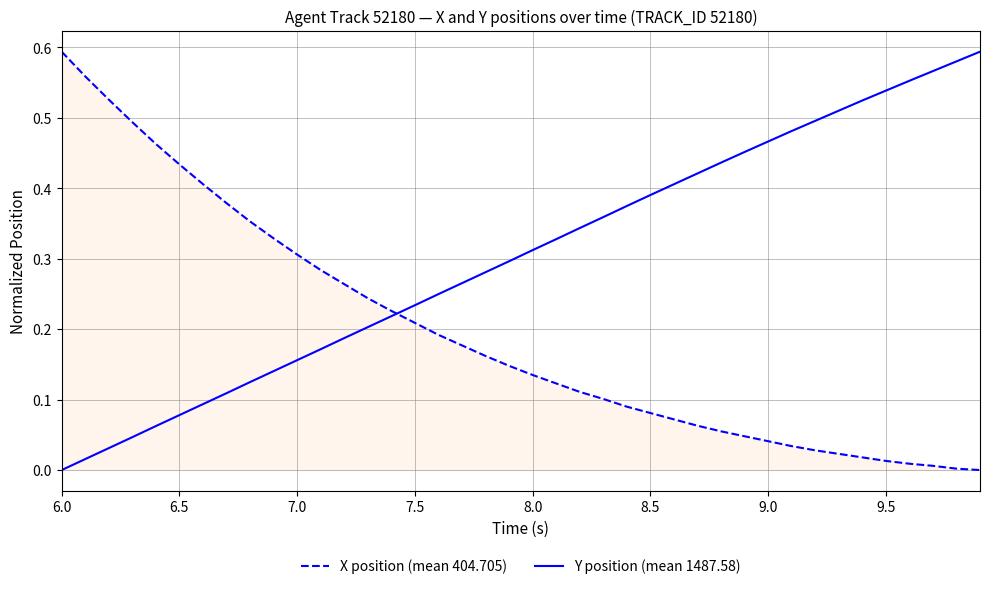

Which series has the largest total across all categories?

Y position (mean 1487.58)